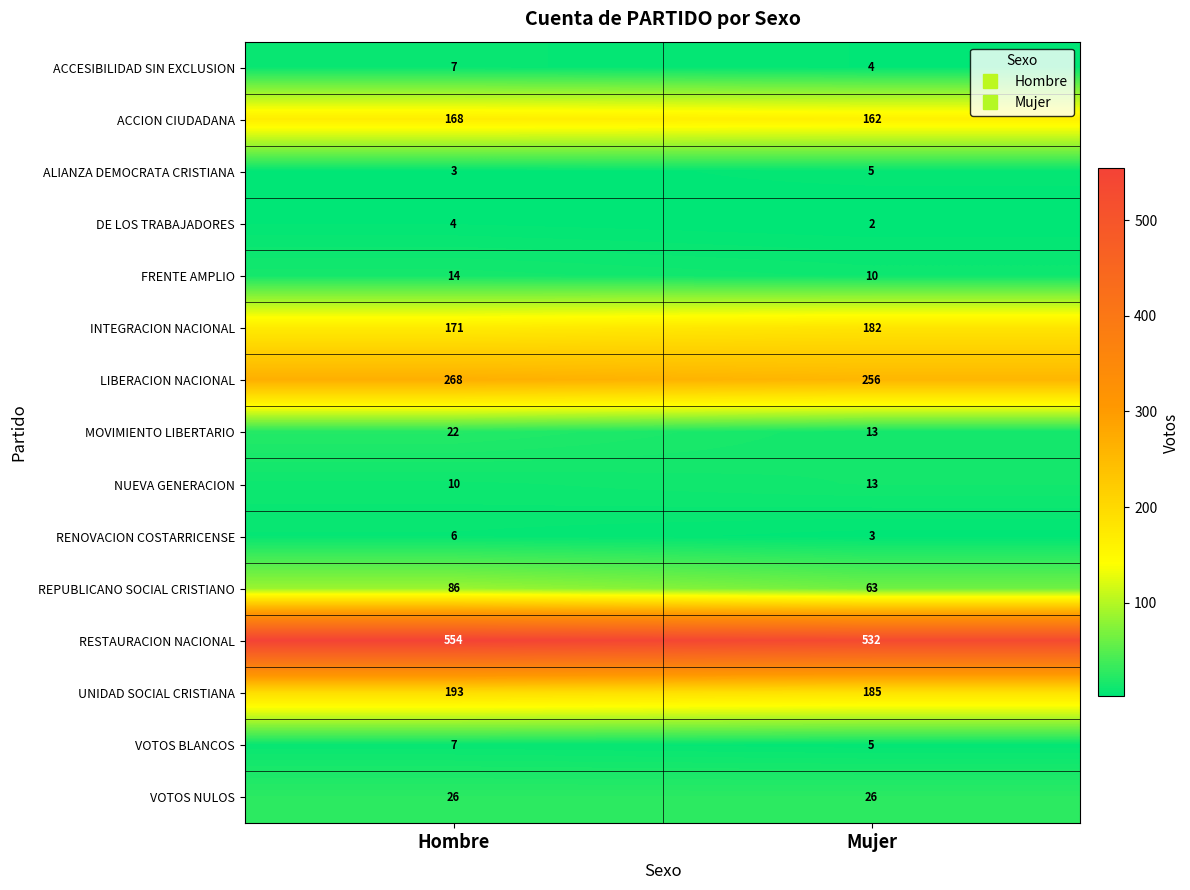

How many distinct data groups are displayed?

15